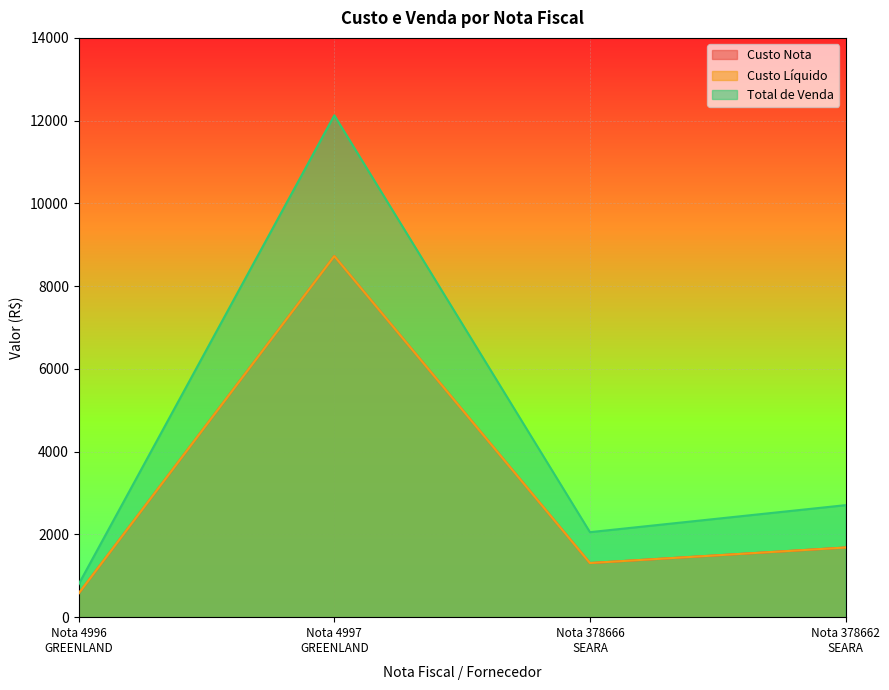

In Total de Venda, how many points are higher than both neighbors (excluding endpoints)?

1